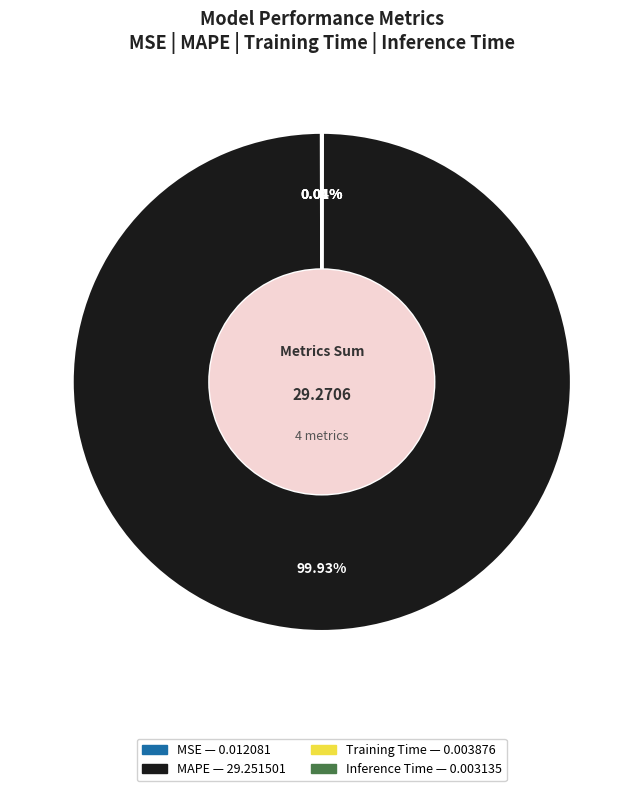

Does MAPE account for over 50% of the chart?

Yes